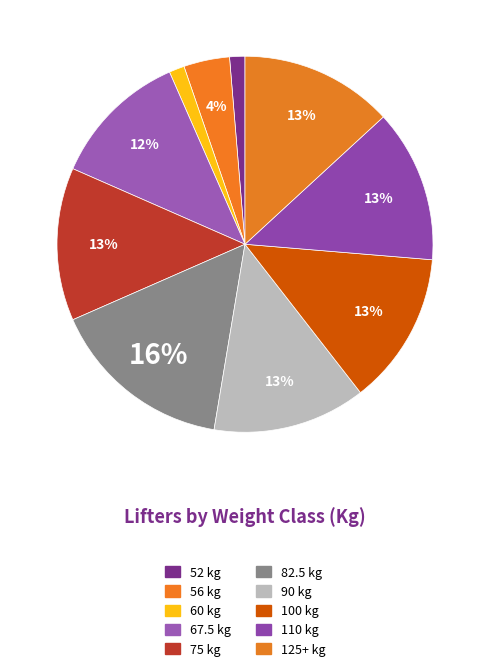

Count the number of slices in the pie.

10